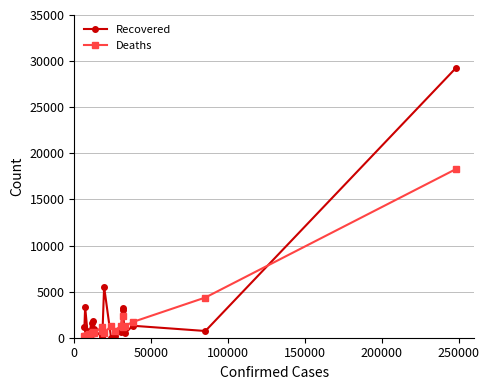

What is the greatest value displayed?

29275